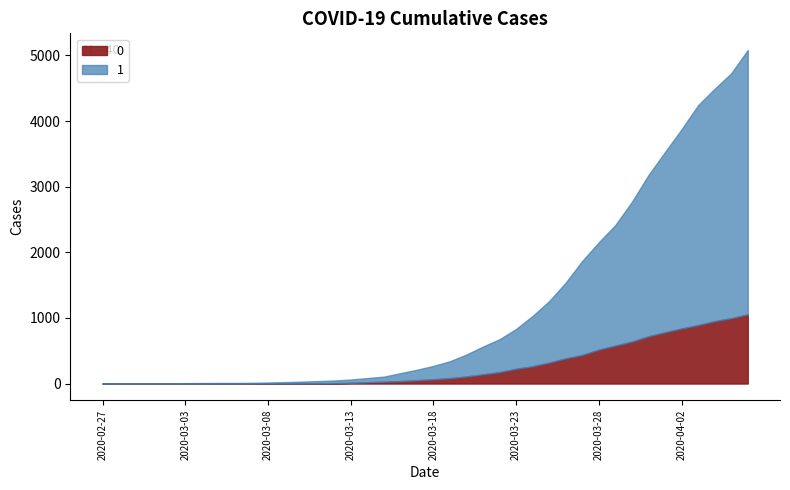

Rank the series at 2020-03-07 from lowest to highest value.

0, 1